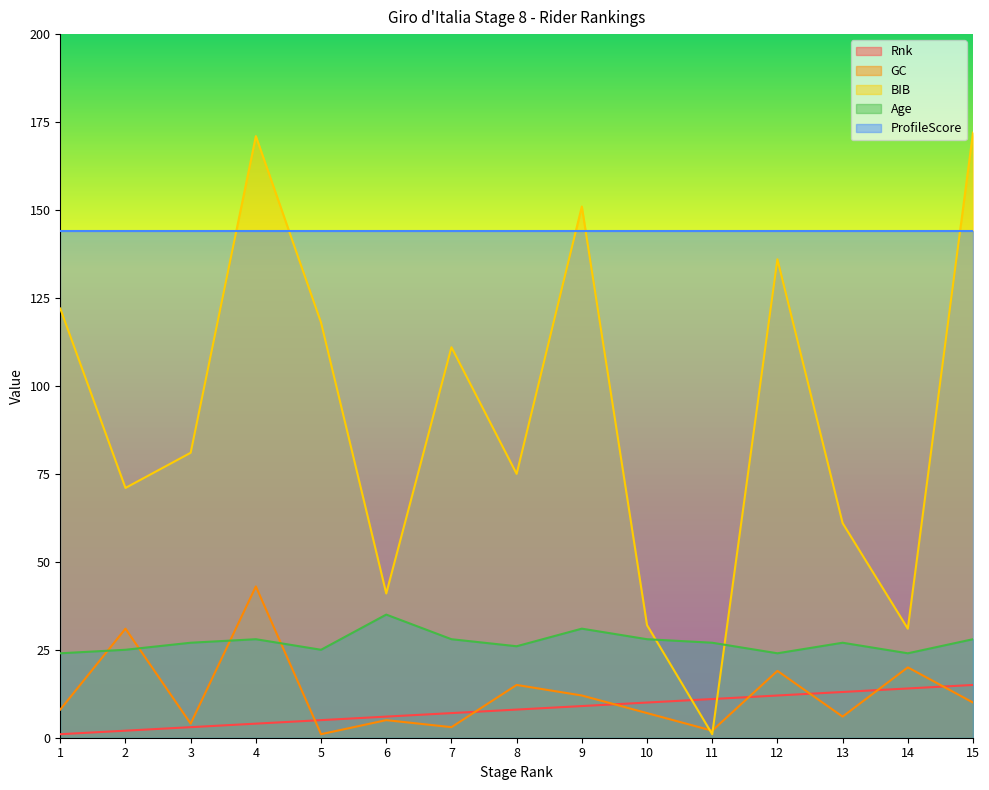

What is the difference between the highest and lowest values at 10?

137